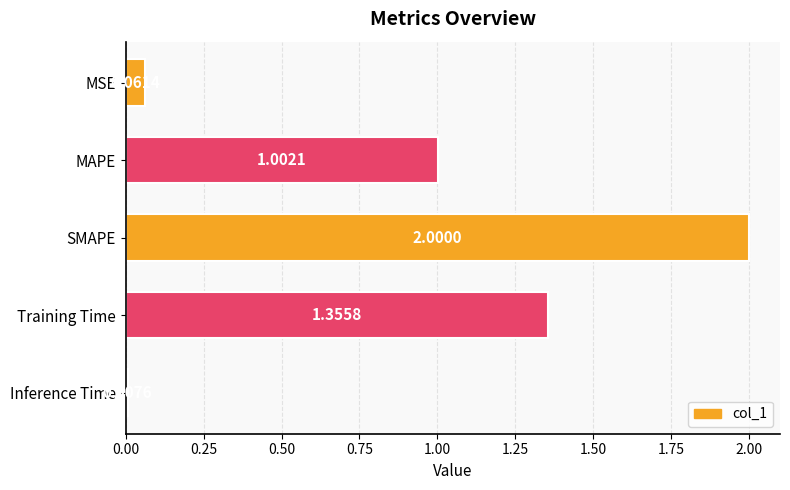

Which category has the highest value across all series?

SMAPE